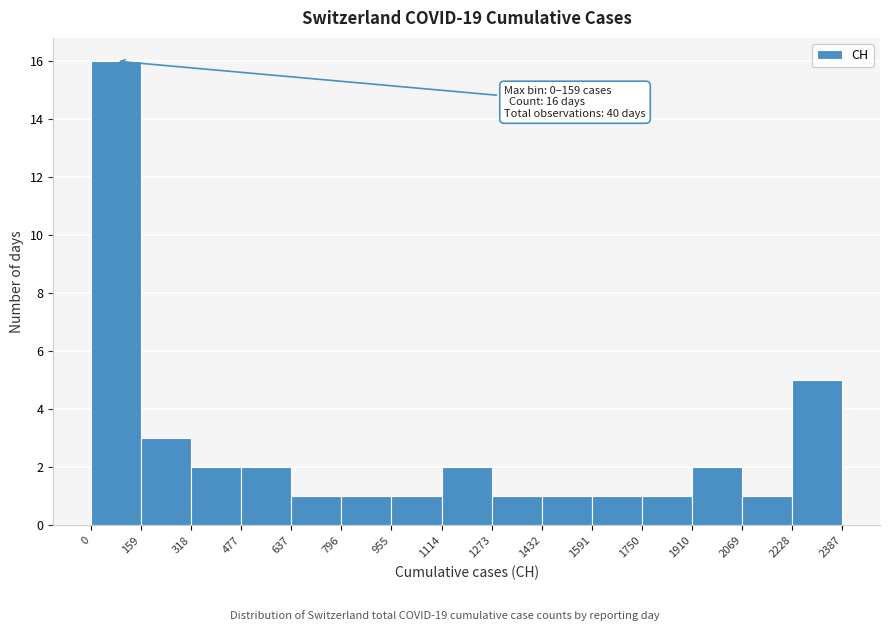

Which range on the x-axis has the tallest bar?

0 to 159